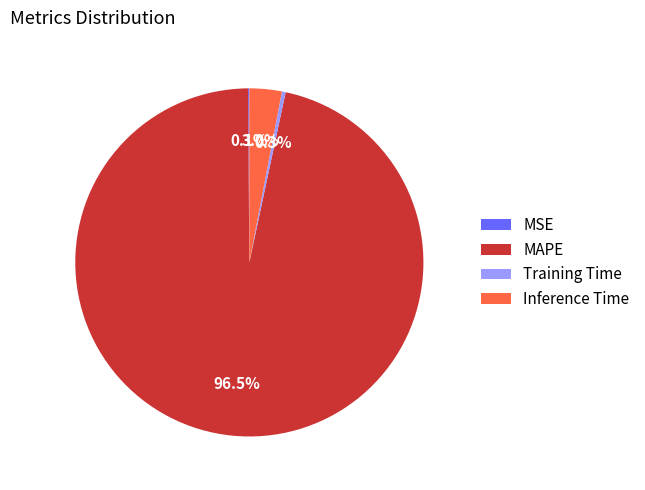

To the nearest percent, what is the average slice percentage?

25%